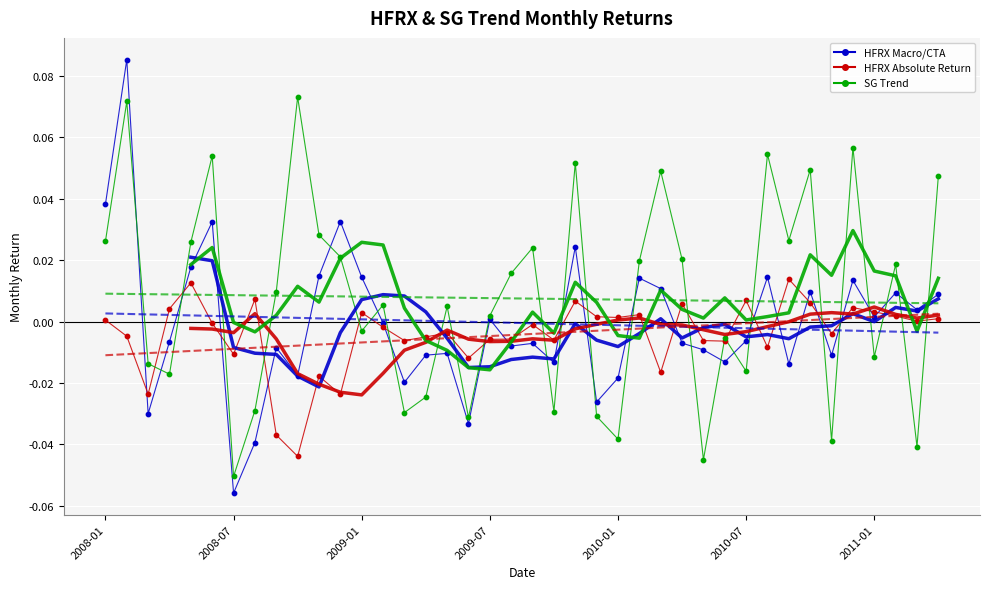

At how many categories does at least one series exceed 0?

31